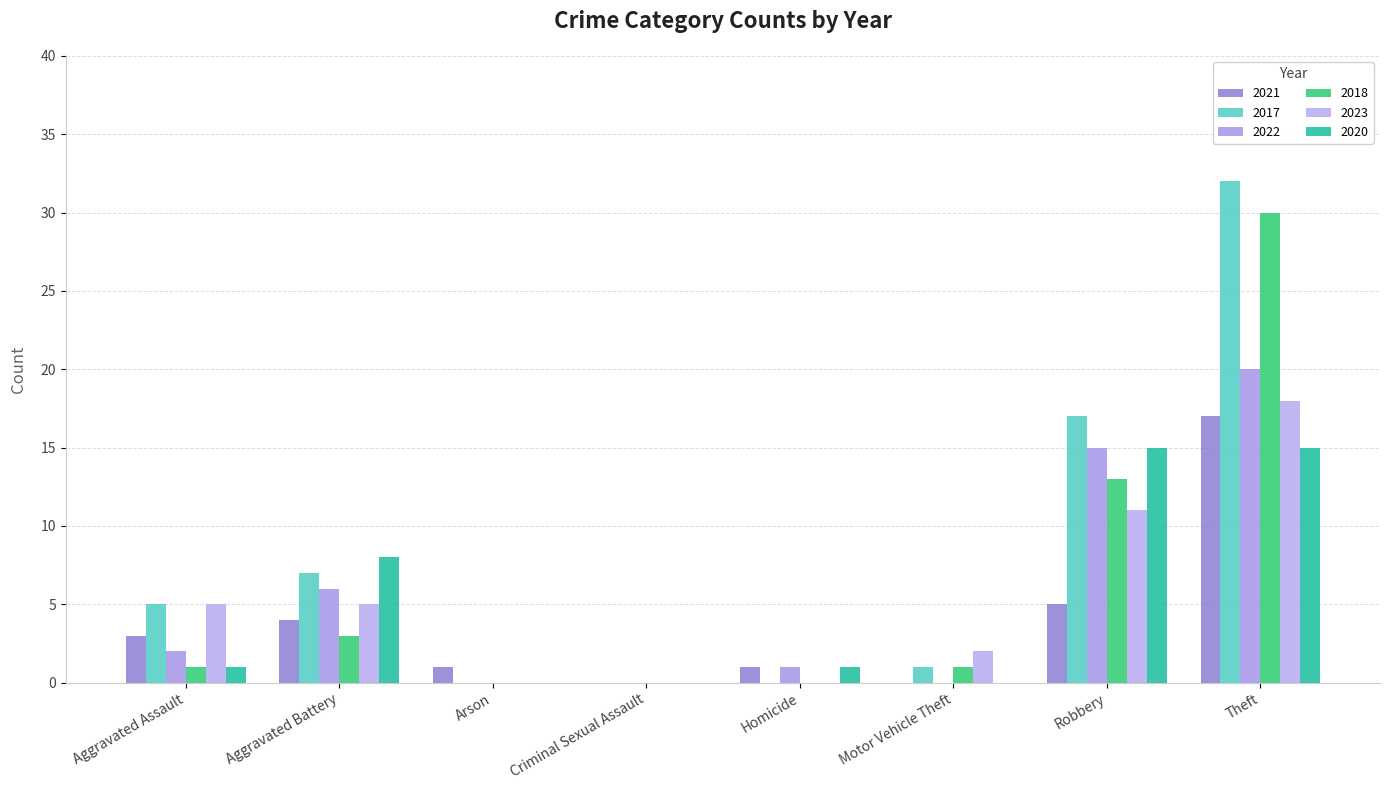

Which series has the largest total across all categories?

2017